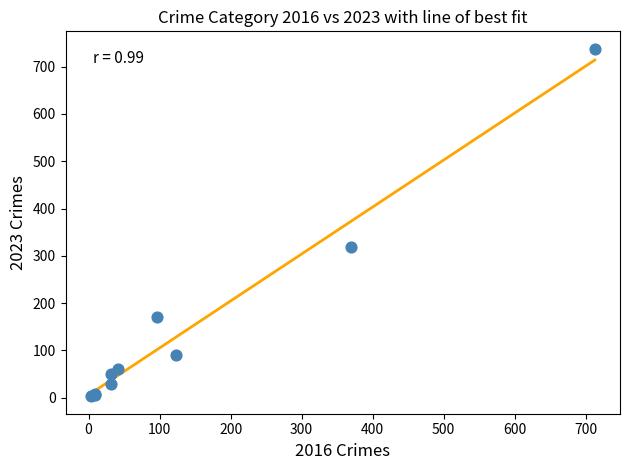

What Y value in the scatter plot is closest to 370?

319